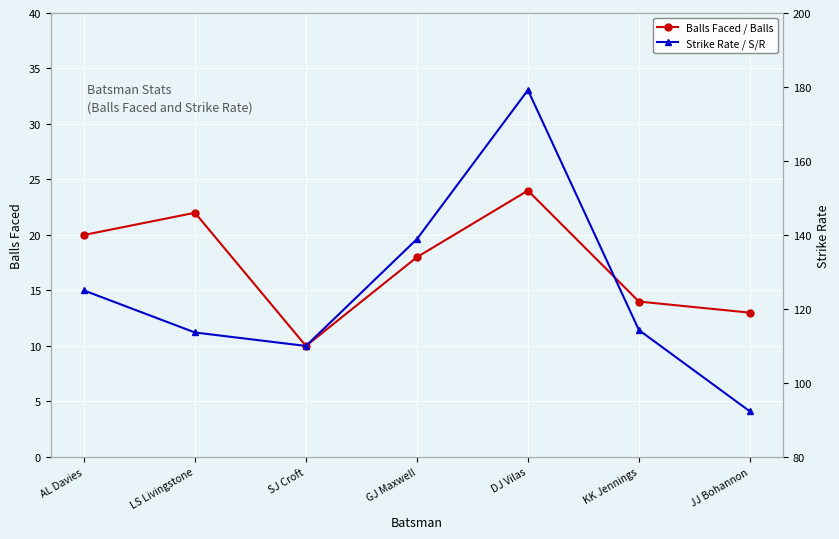

What is the difference between the balls values at GJ Maxwell and AL Davies?

2.0